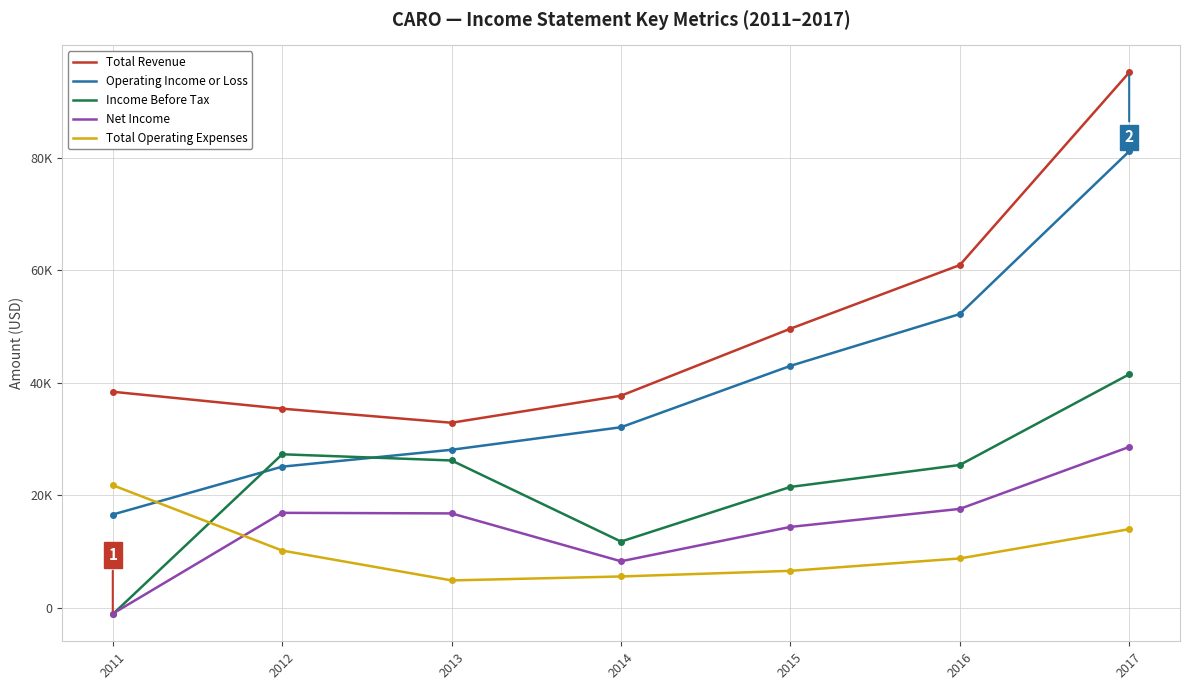

Is this an area chart (filled region under the line)?

No